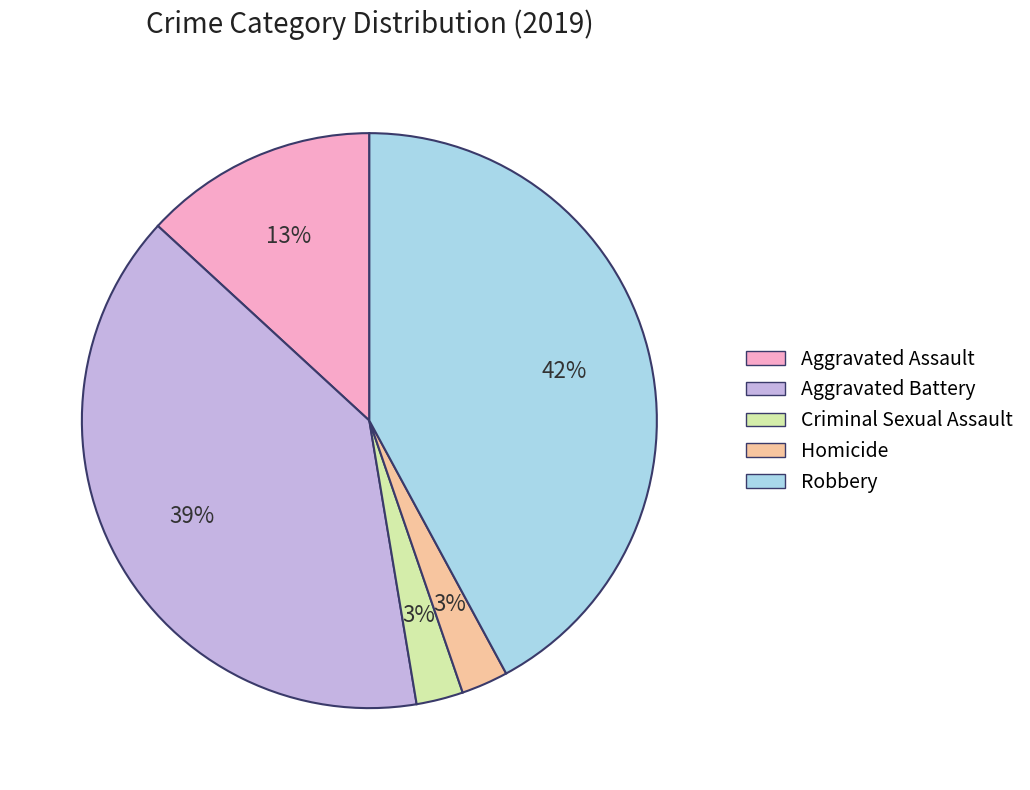

Which slice is the largest?

Robbery